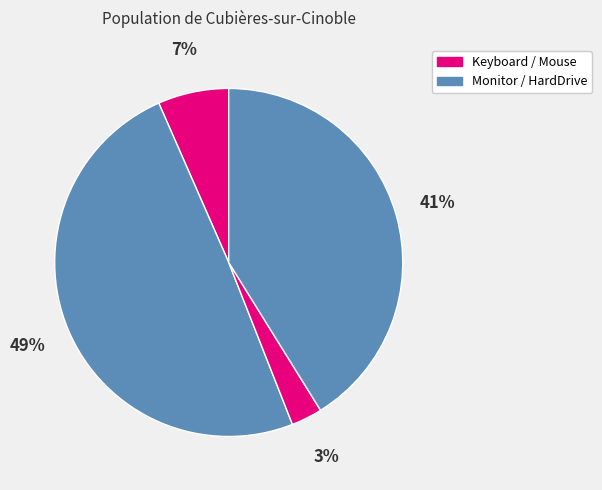

Count the number of slices in the pie.

4